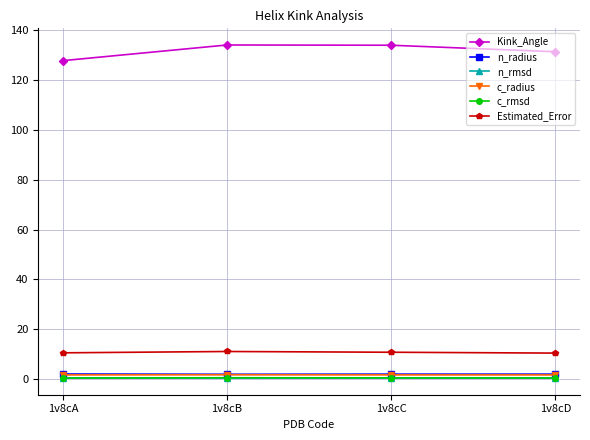

What is the minimum value for c_rmsd?

0.5